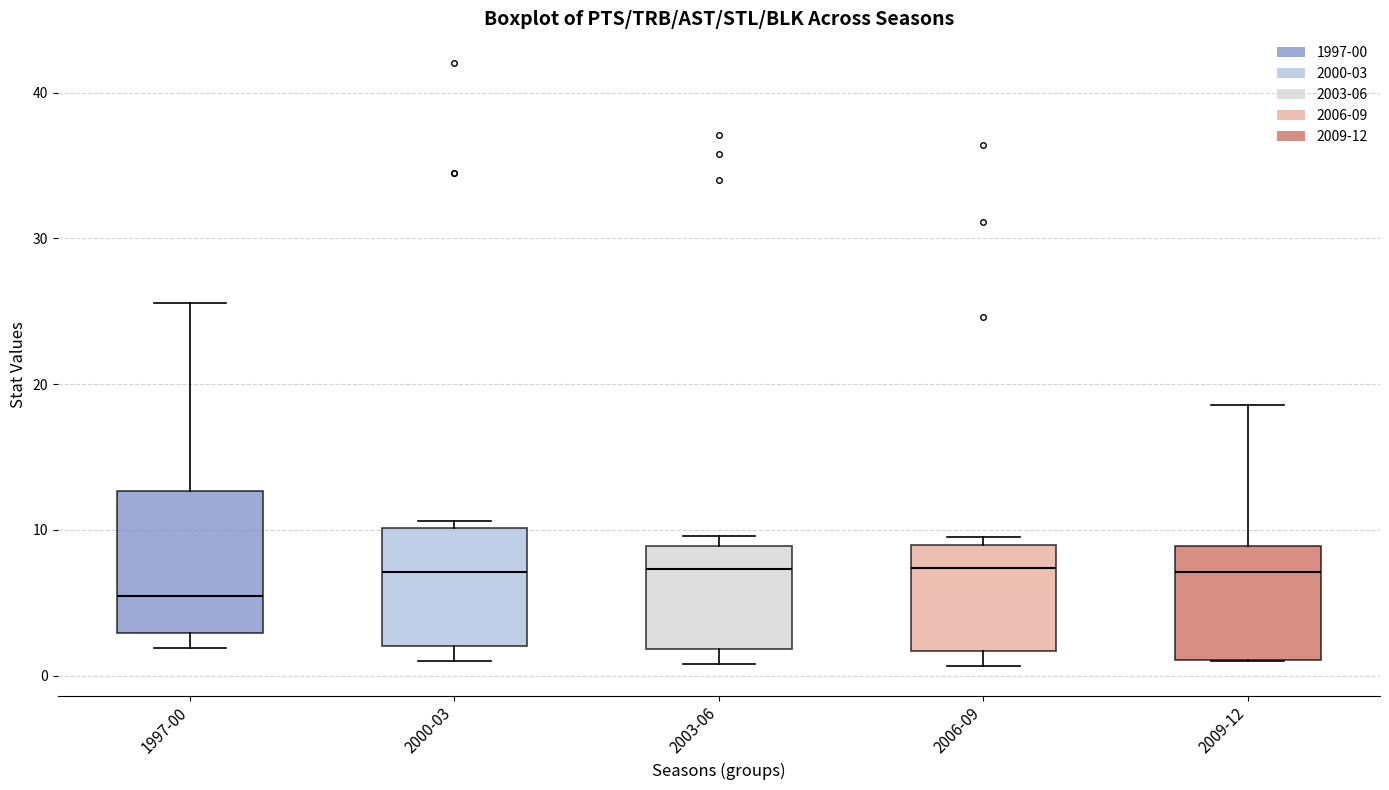

Comparing the boxes themselves (not the whiskers), which one is the tallest?

1997-00